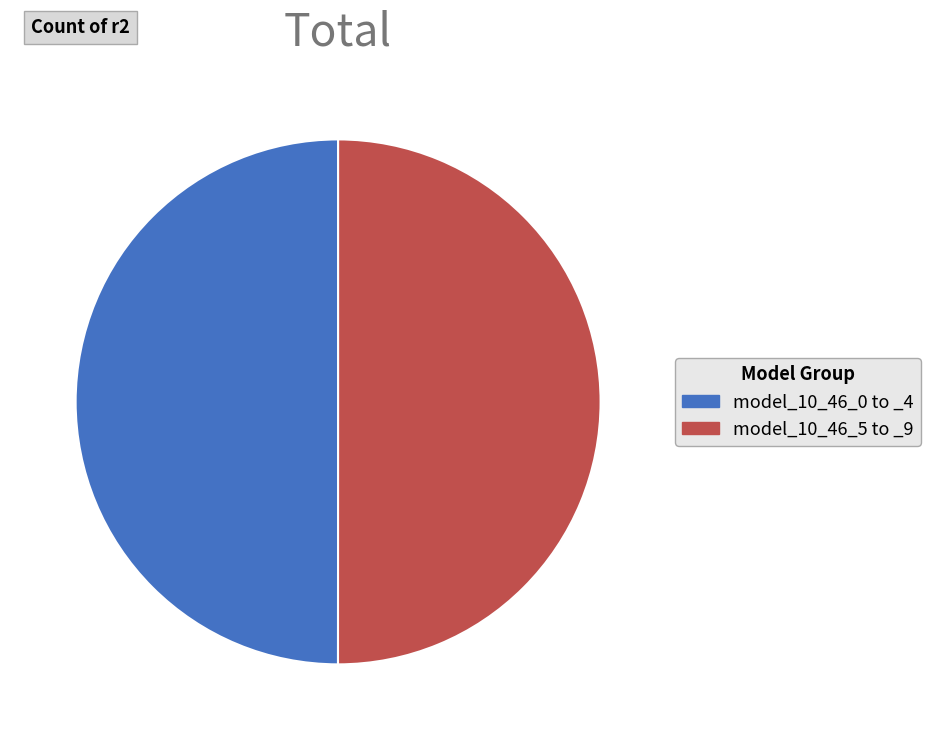

Combined, do model_10_46_5 to _9 and model_10_46_0 to _4 account for over 50%?

Yes